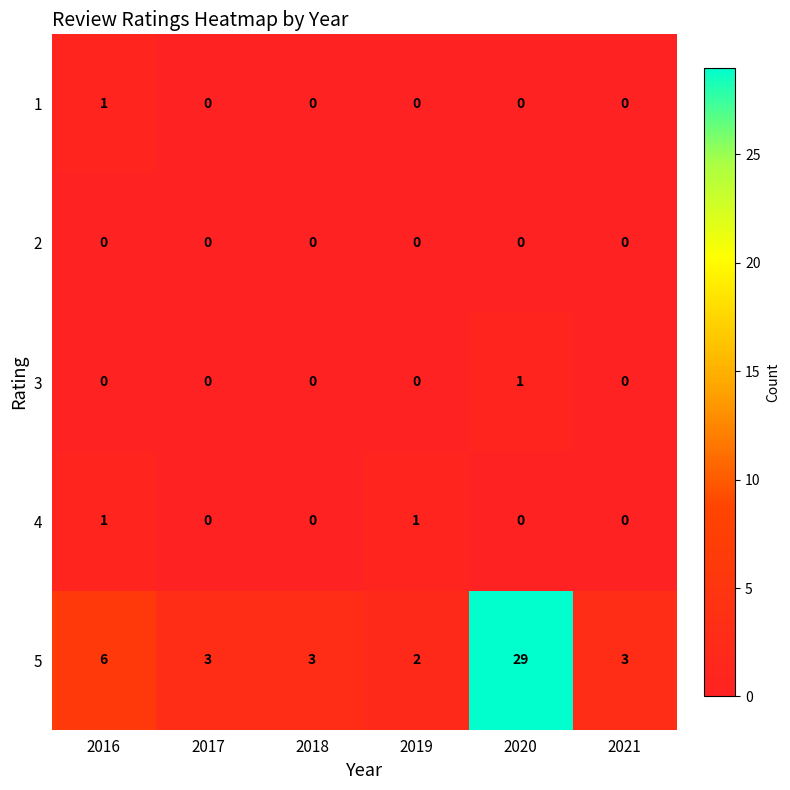

Is the value of 4 at 2021 greater than the value of 1 at 2016?

No